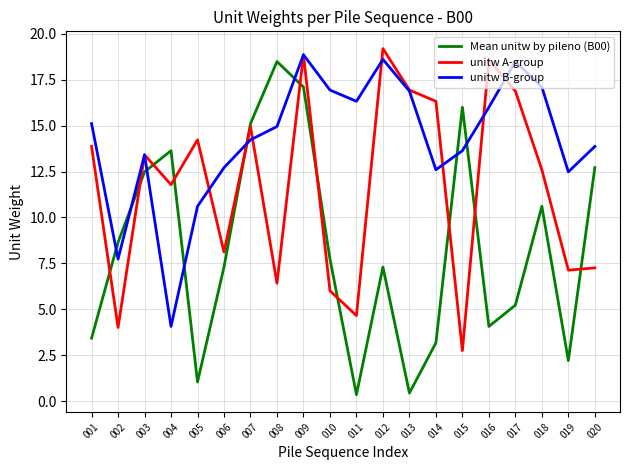

What is the sum of the unitw B-group values at 004 and 018?

21.2